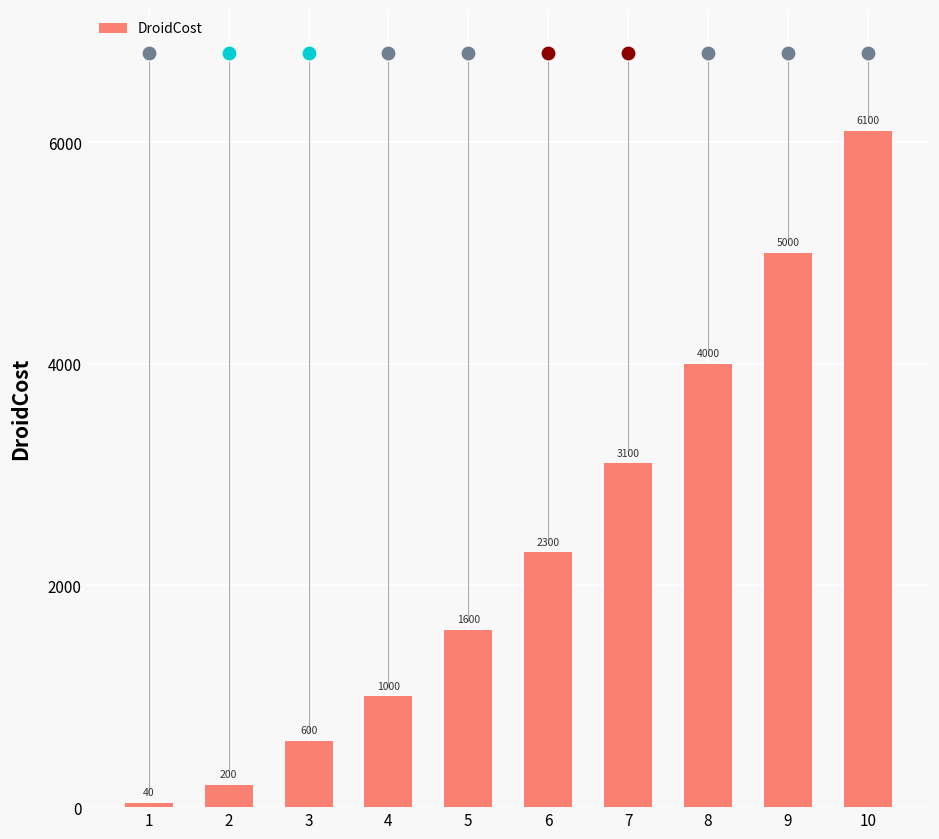

What is the change in value from 1 to 4?

+960